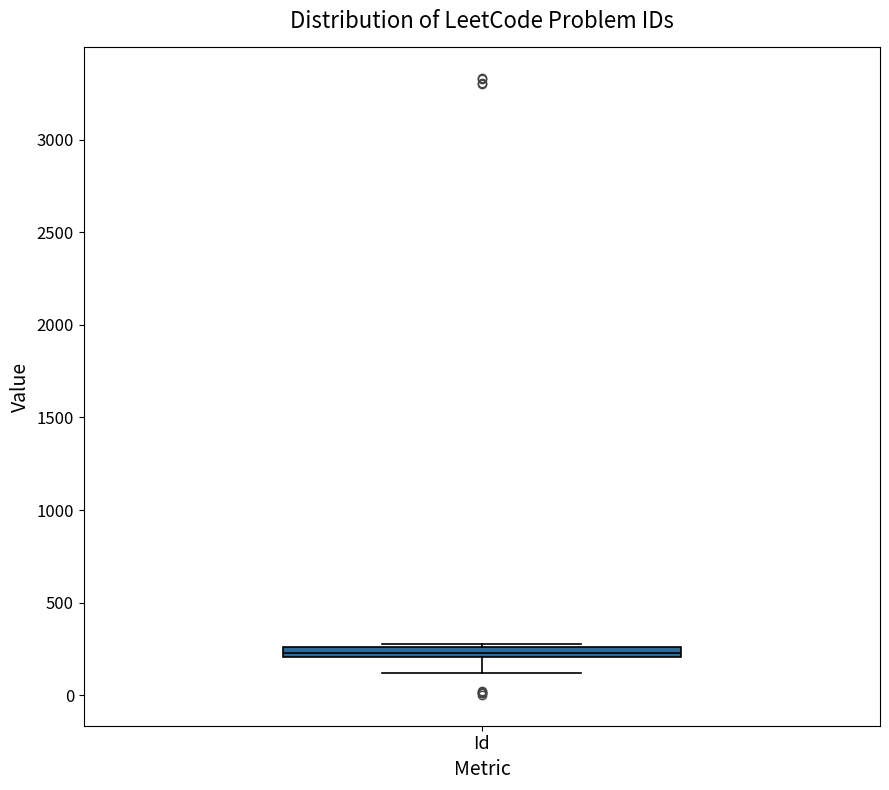

Where does the lower whisker of the box for Id end on the y-axis? The values are not printed on the chart, so give them approximately, as read against the axis.

100